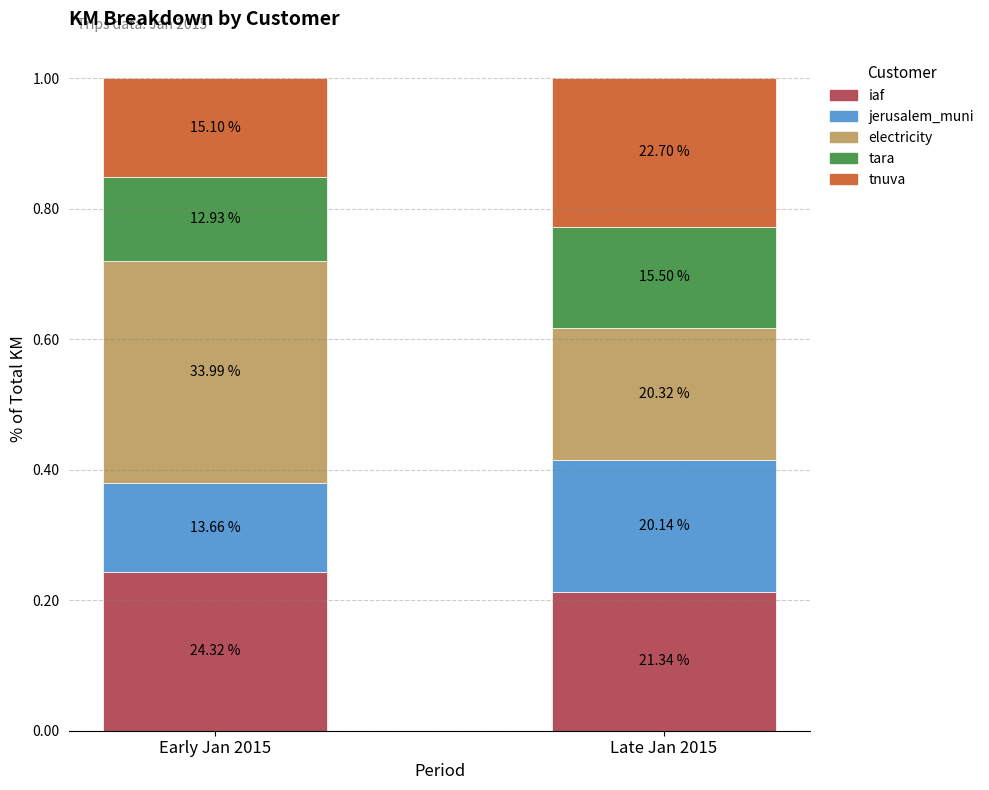

What are all the series names shown in the legend?

iaf, jerusalem_muni, electricity, tara, tnuva